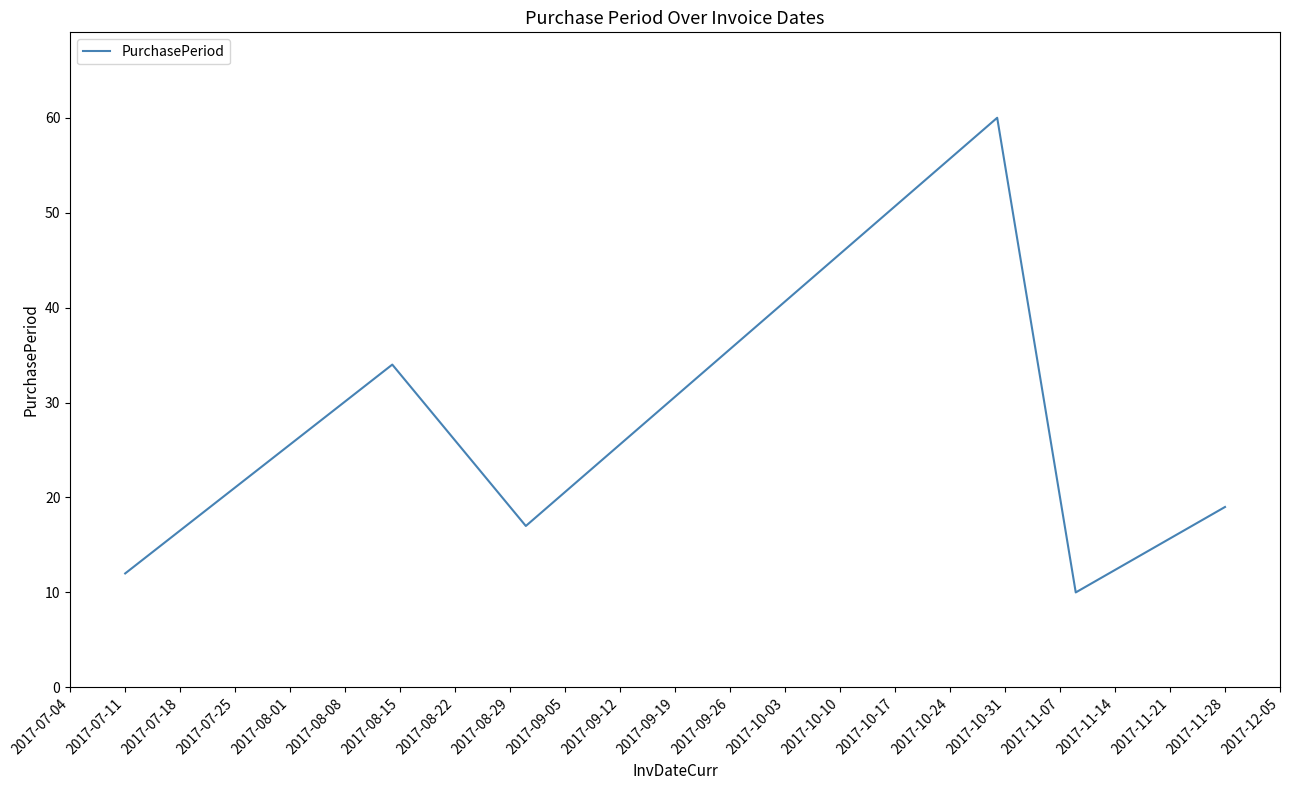

What is the sum of all values?

152